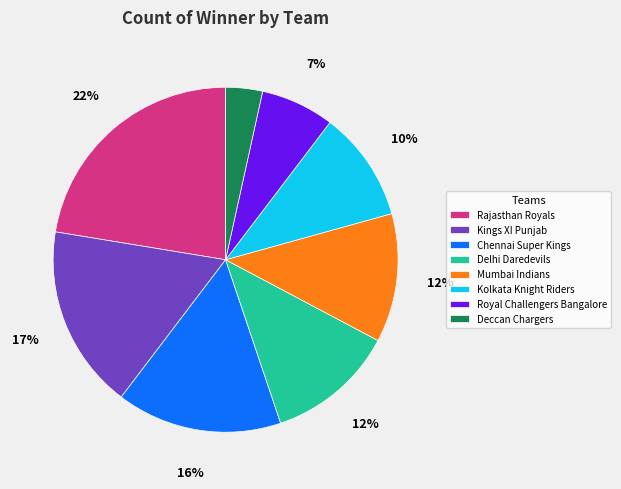

True or false: Royal Challengers Bangalore accounts for 7% of the total.

True